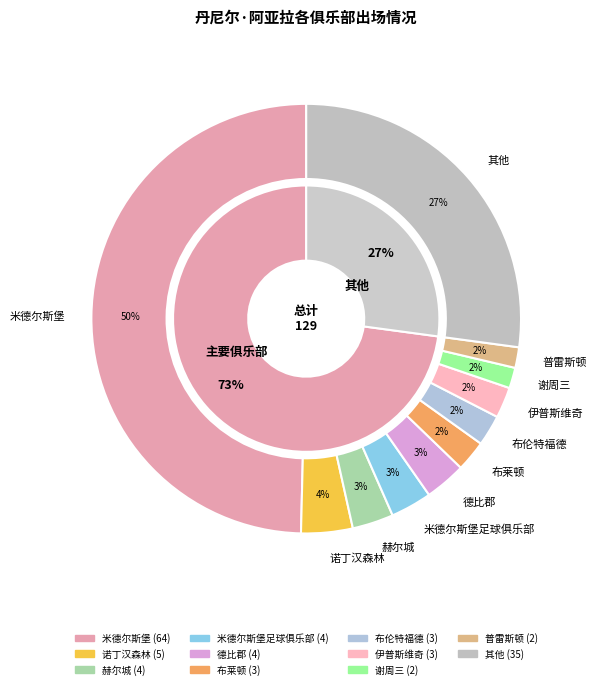

Is there a majority slice in this chart?

No